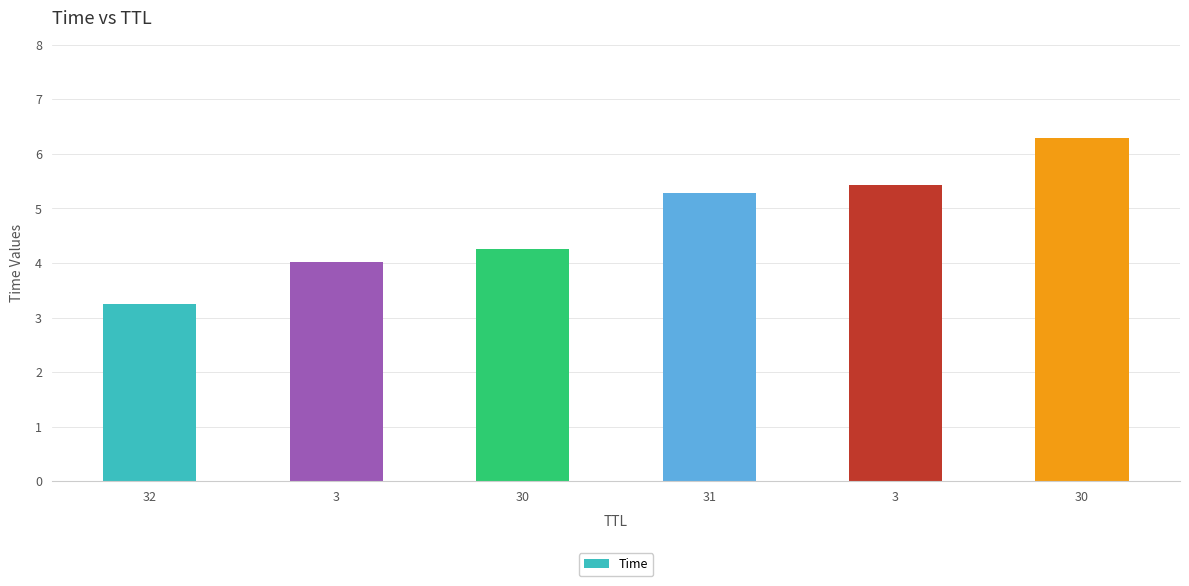

What is the greatest value displayed?

6.3